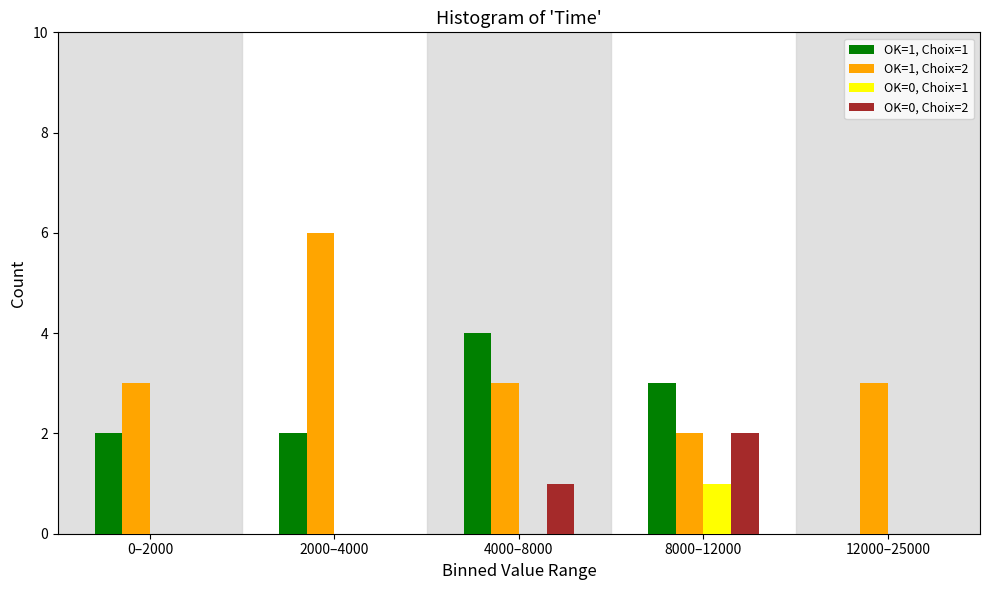

Reading right to left, extract all data points from this chart.

OK=1, Choix=1: 0	3	4	2	2
OK=1, Choix=2: 3	2	3	6	3
OK=0, Choix=1: 0	1	0	0	0
OK=0, Choix=2: 0	2	1	0	0